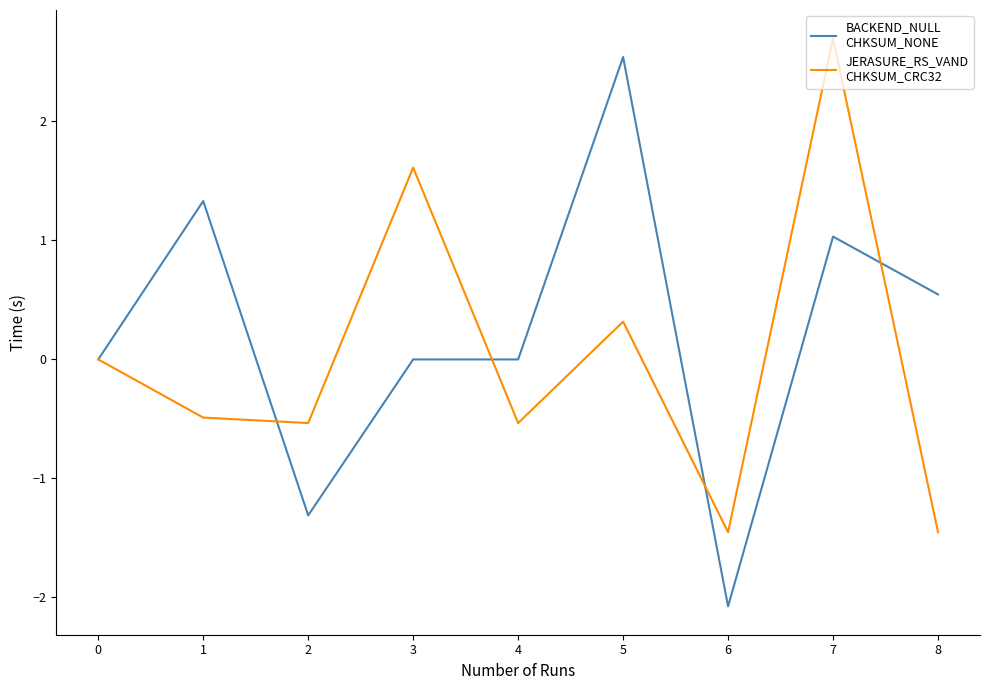

Which label corresponds to the largest value in the chart?

7